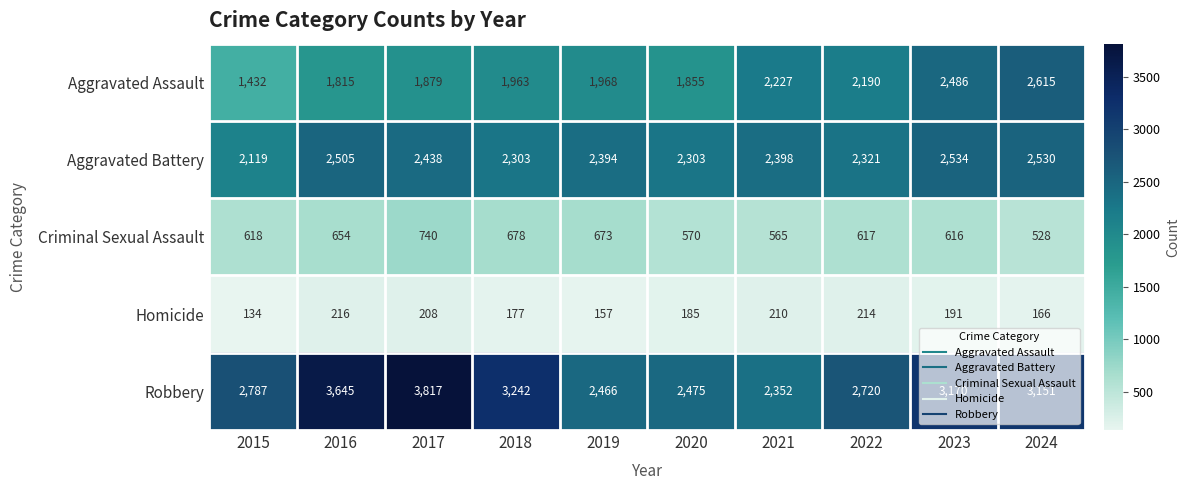

List the labels in order of Aggravated Assault value, smallest first.

2015, 2016, 2020, 2017, 2018, 2019, 2022, 2021, 2023, 2024